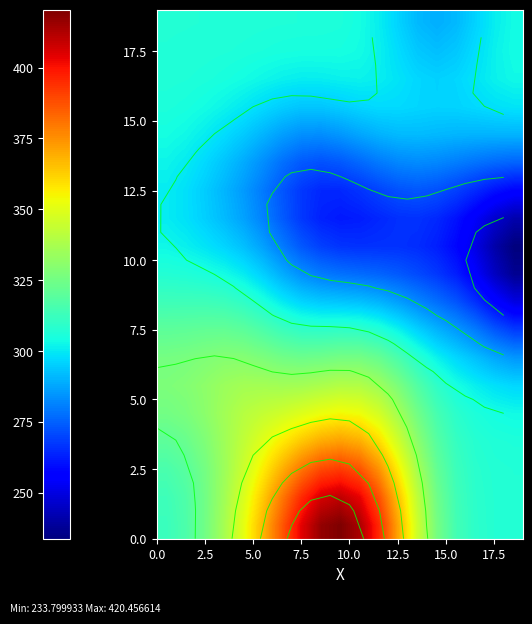

At how many categories does at least one series exceed 253?

19